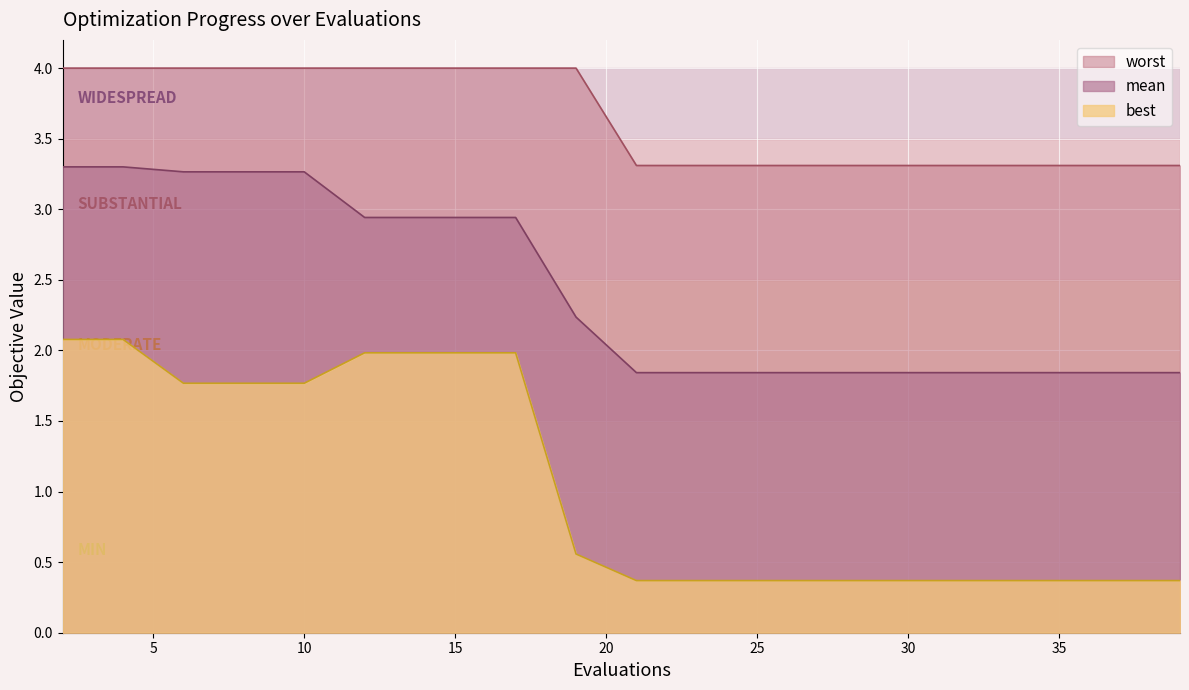

What is the highest value of the best series?

2.1